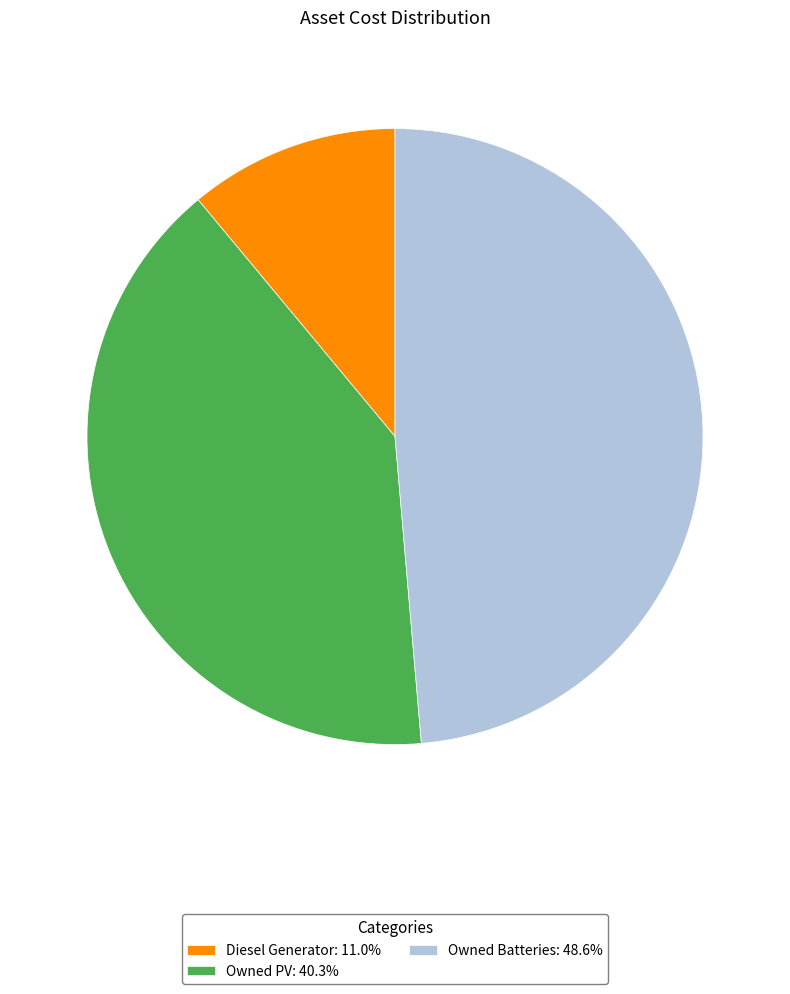

Do Diesel Generator and Owned Batteries together represent more than half of the pie?

Yes